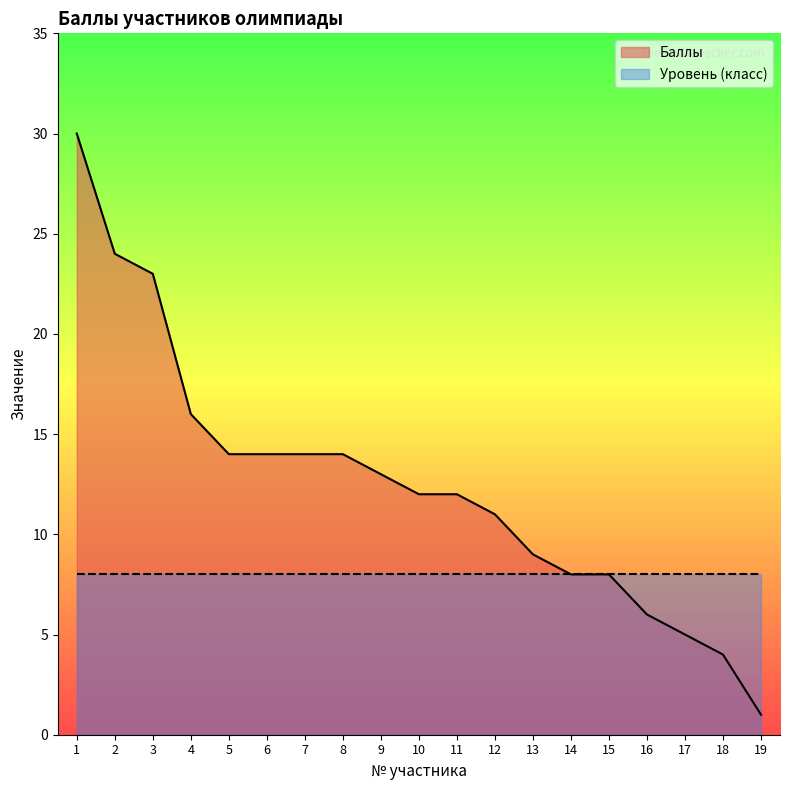

Where is the data nearest to the value 15?

4